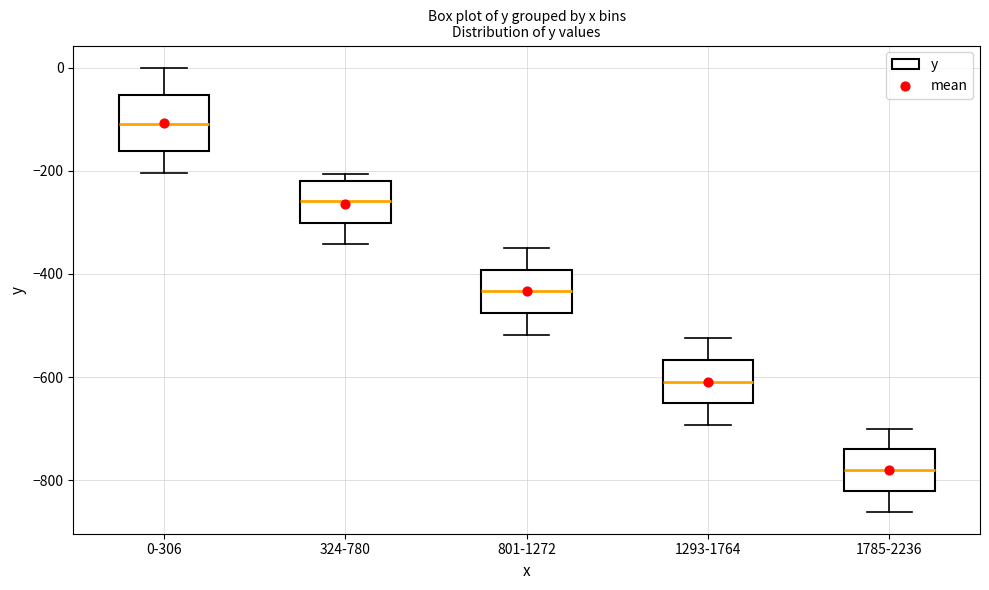

Where is the upper edge of the box for 0-306 on the y-axis? The values are not printed on the chart, so give them approximately, as read against the axis.

-60